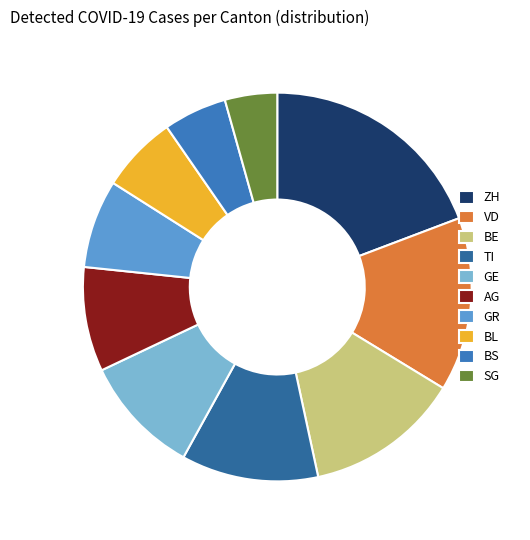

Rank the categories by value from lowest to highest.

SG, BS, BL, GR, AG, GE, TI, BE, VD, ZH